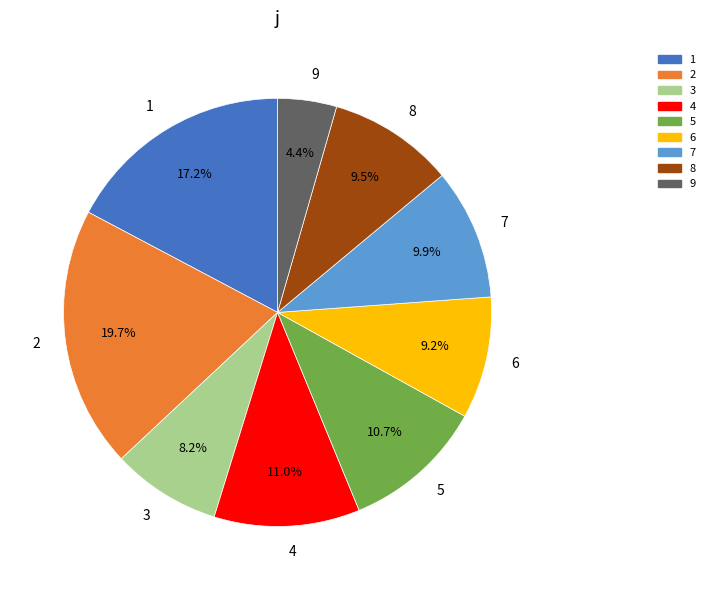

To the nearest percent, what is the average slice percentage?

11%